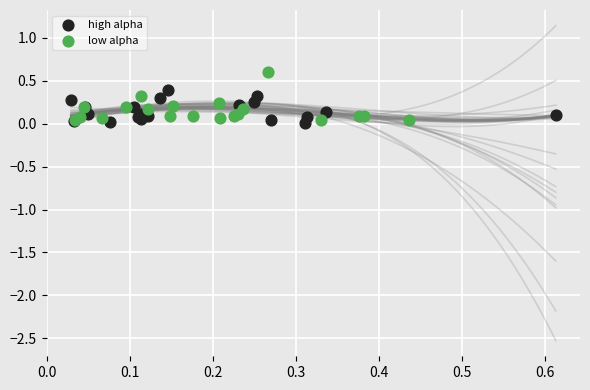

What are all the series names shown in the legend?

high alpha, low alpha